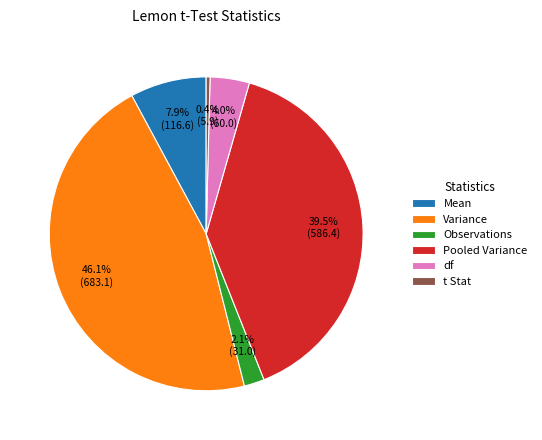

Approximately how many times larger is the value at Pooled Variance compared to Mean?

5.0